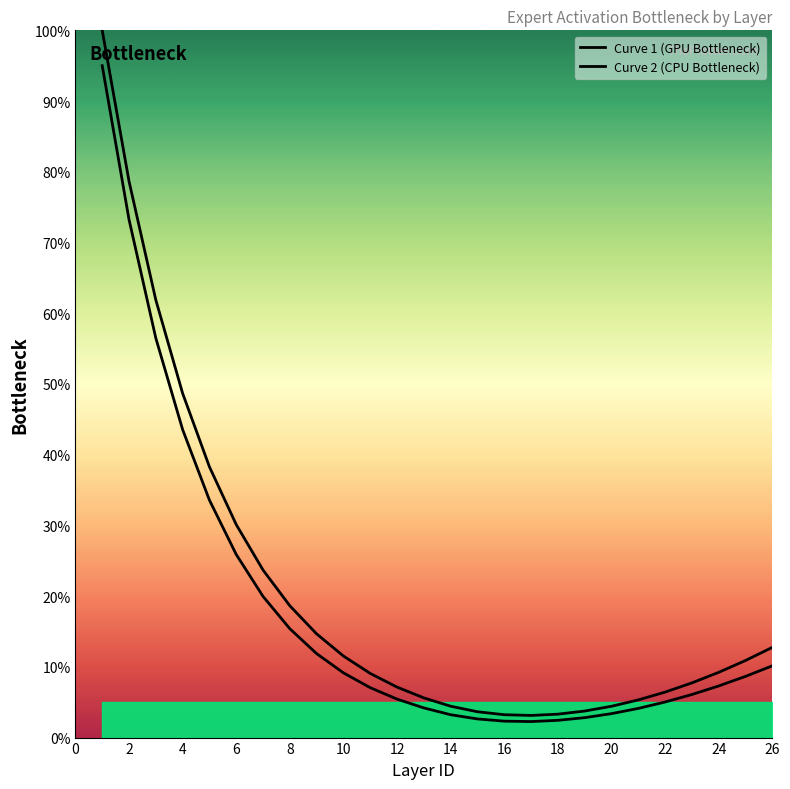

True or false: Curve 2 (CPU Bottleneck) and Curve 1 (GPU Bottleneck) cross at least once.

False